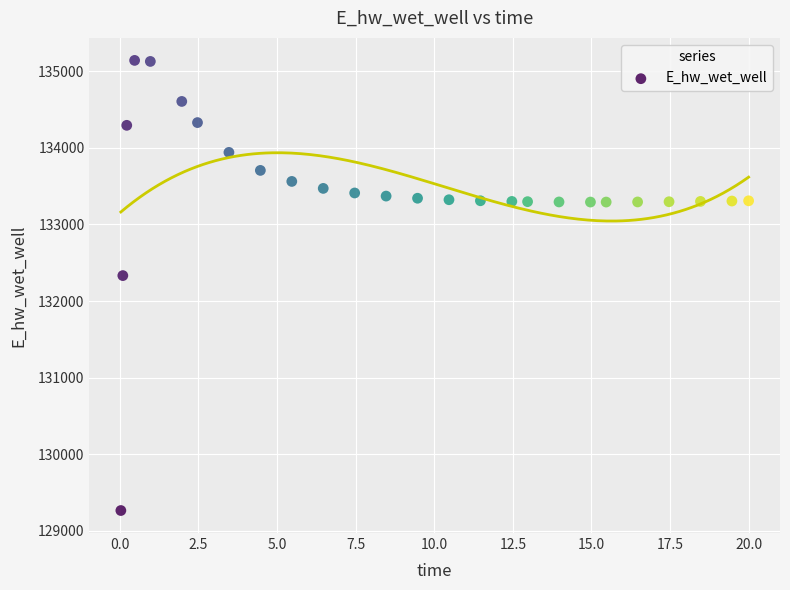

What is the range of X values (max minus min)?

20.0